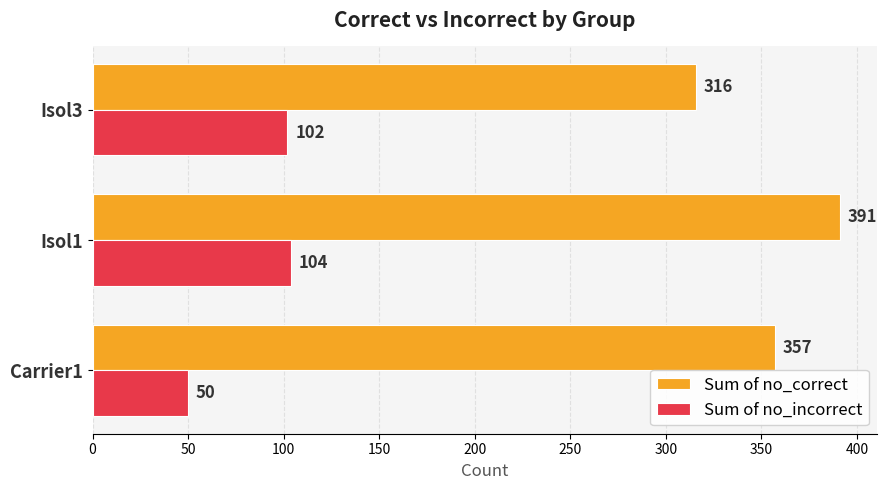

At which label does Sum of no_correct reach its peak?

Isol1